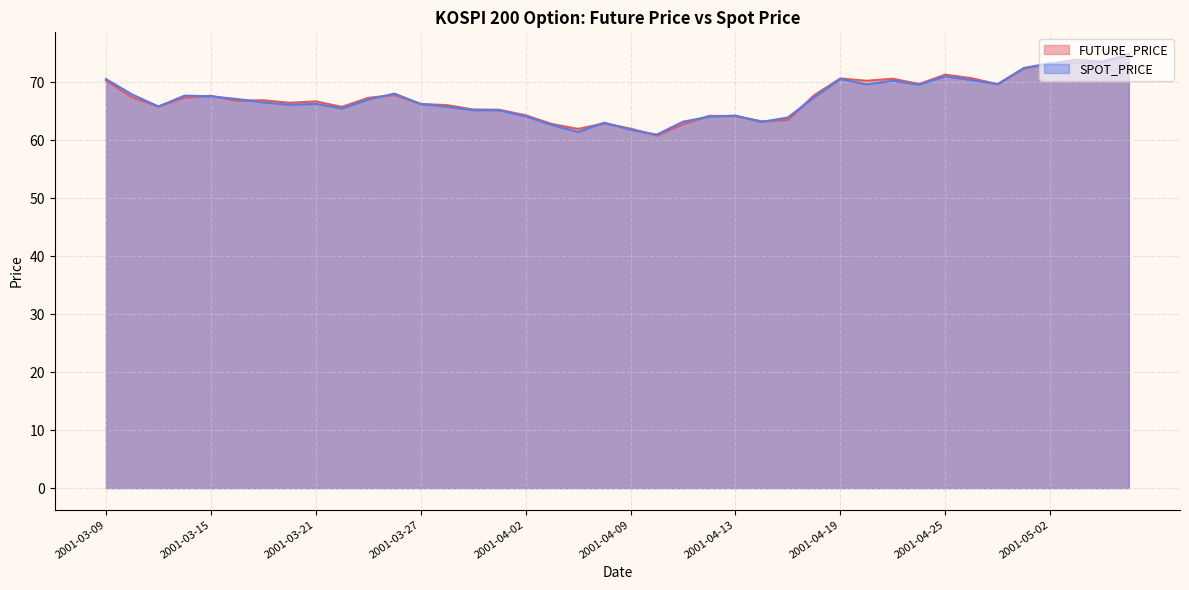

Between which two adjacent categories do SPOT_PRICE and FUTURE_PRICE first intersect?

2001-03-14 and 2001-03-15